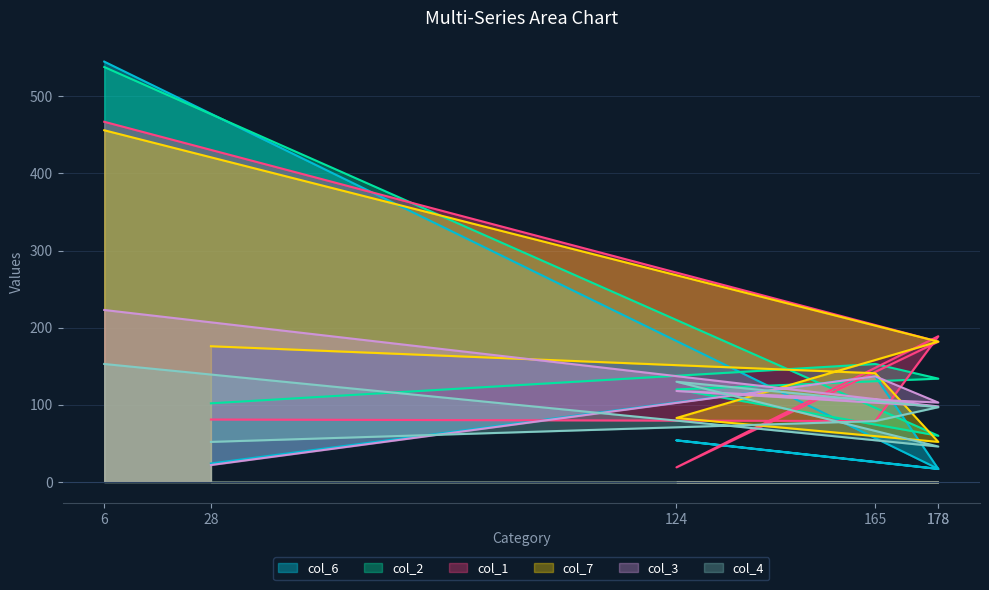

The col_1 series shows 45 at 165. True or false?

False